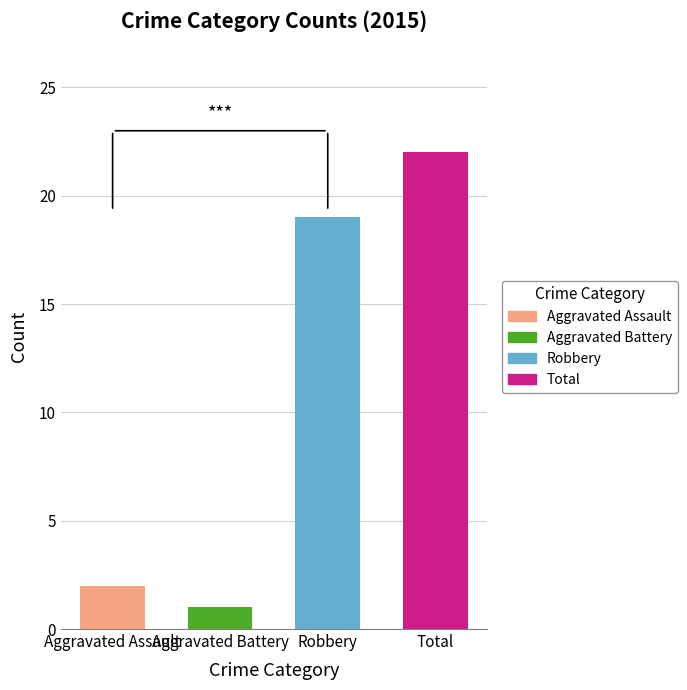

What are all the series names shown in the legend?

Aggravated Assault, Aggravated Battery, Robbery, Total